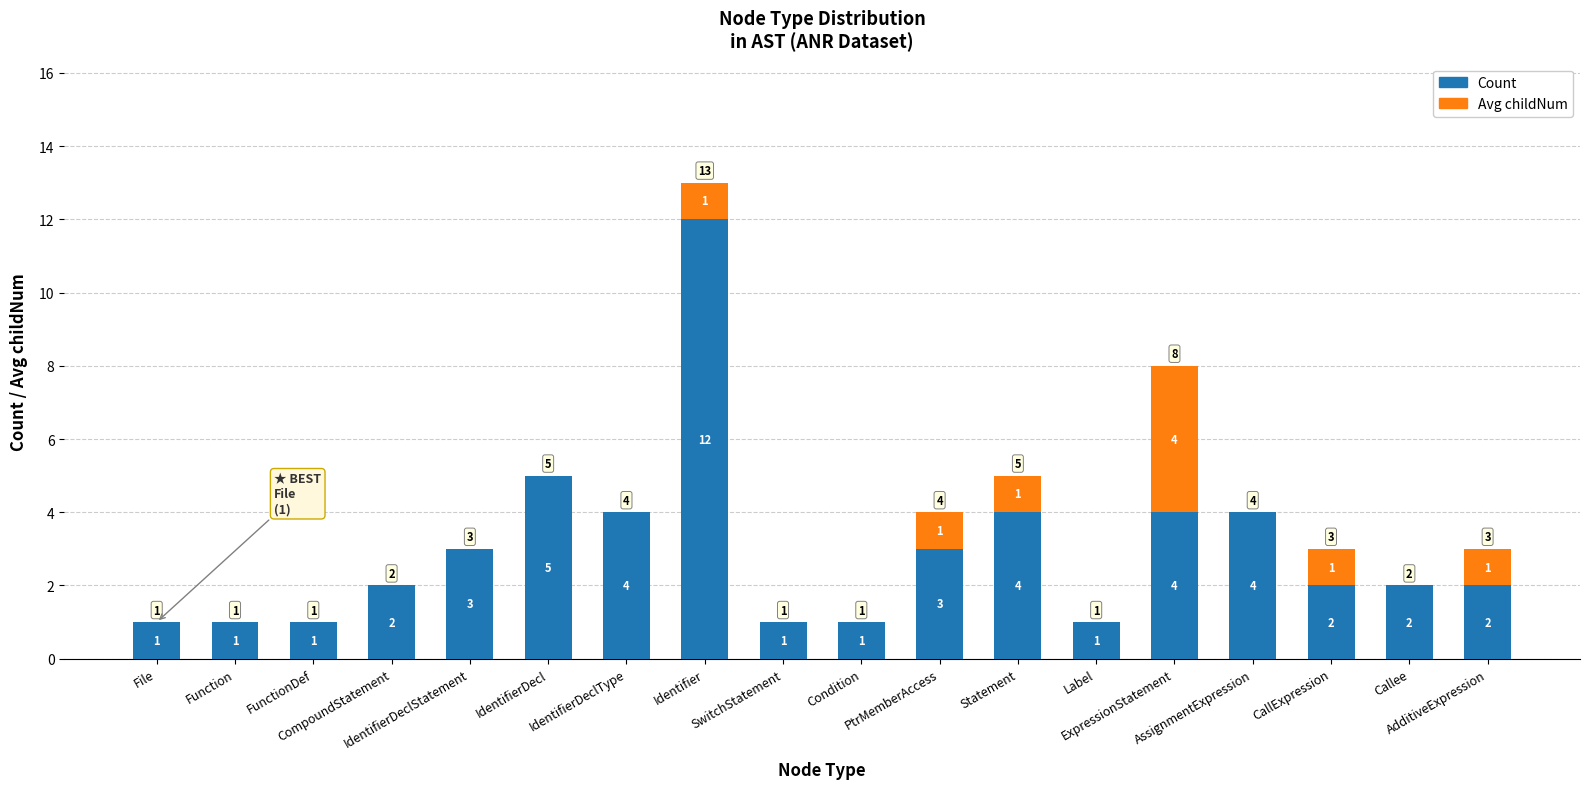

What are all the series names shown in the legend?

Count, Avg childNum